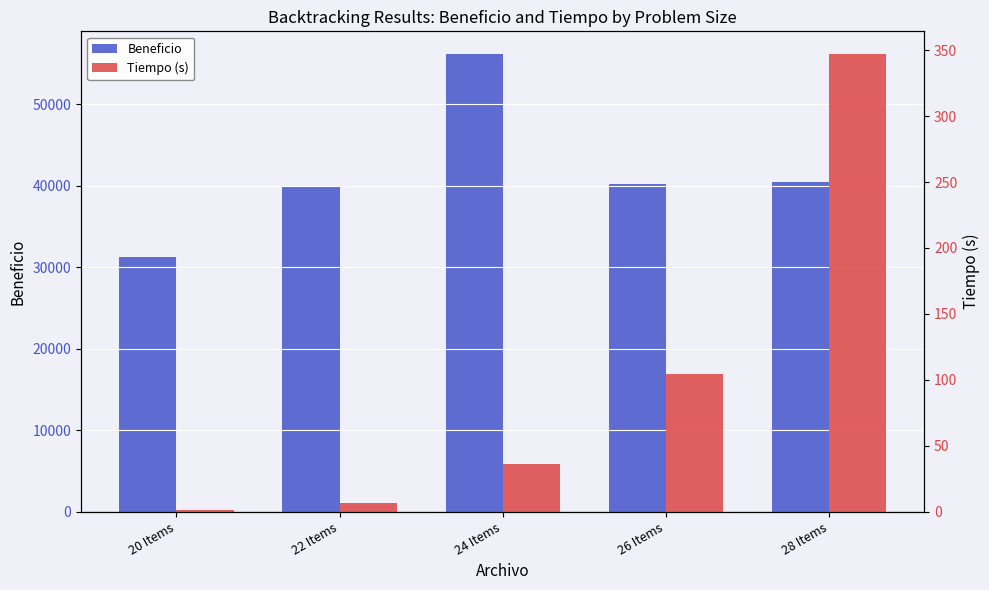

Does the chart contain any negative values?

No